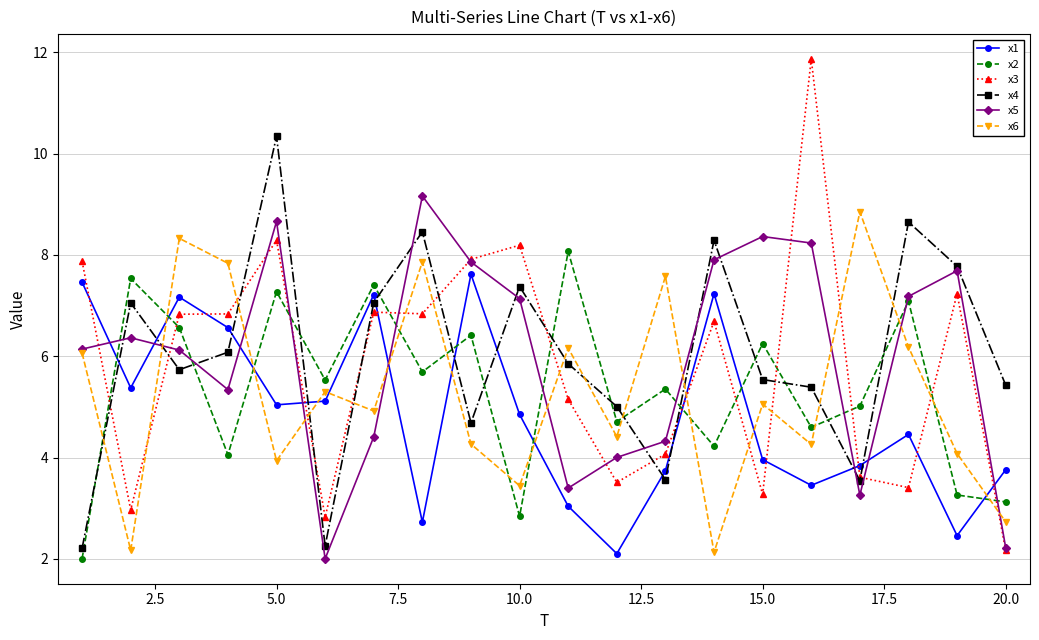

What is the highest value of the x3 series?

11.9